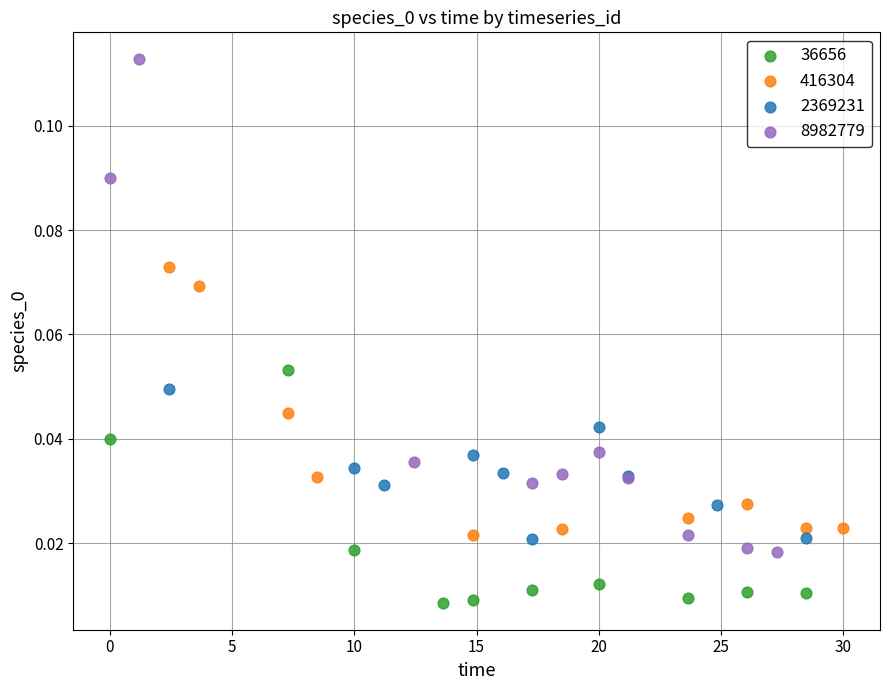

Which series contains the highest Y value?

8982779